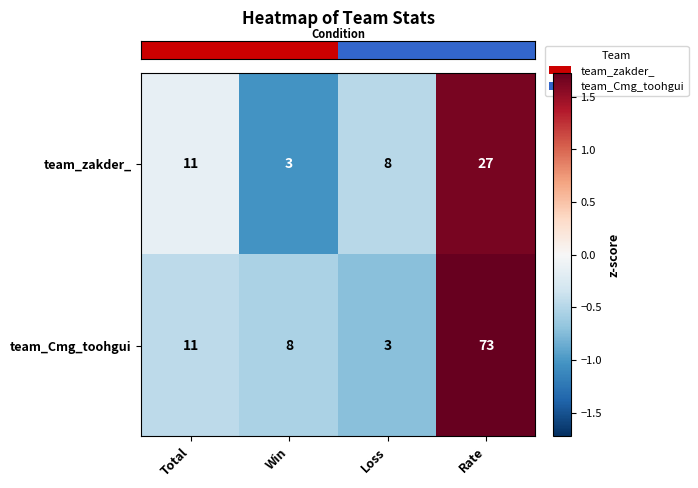

What is the total value across all series at Rate?

100